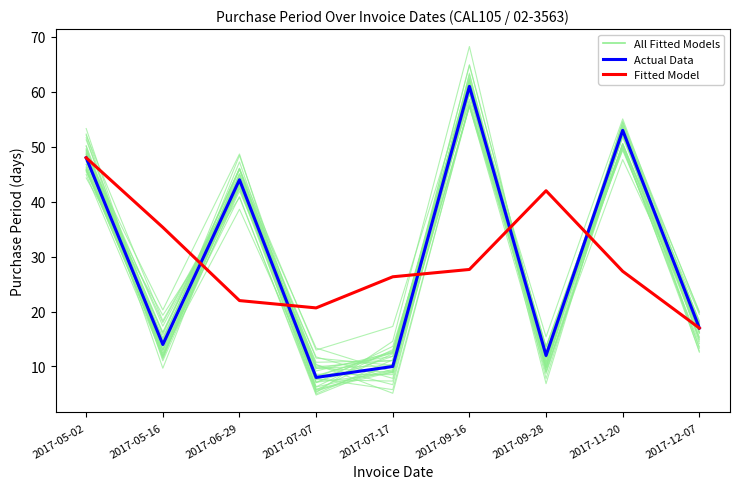

What is the difference between the highest and lowest values at 2017-09-28?

30.0